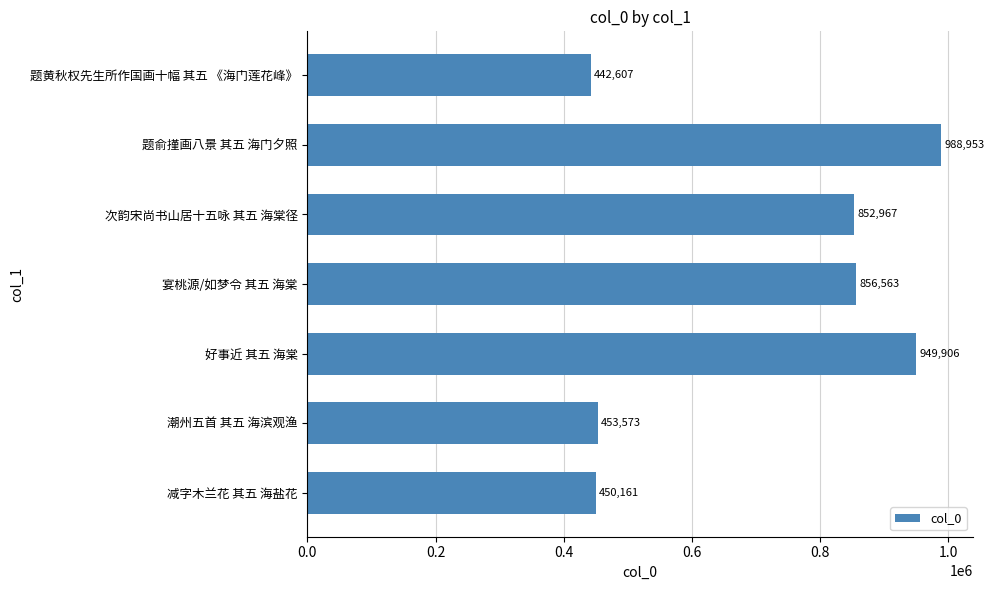

What is the greatest value displayed?

988953